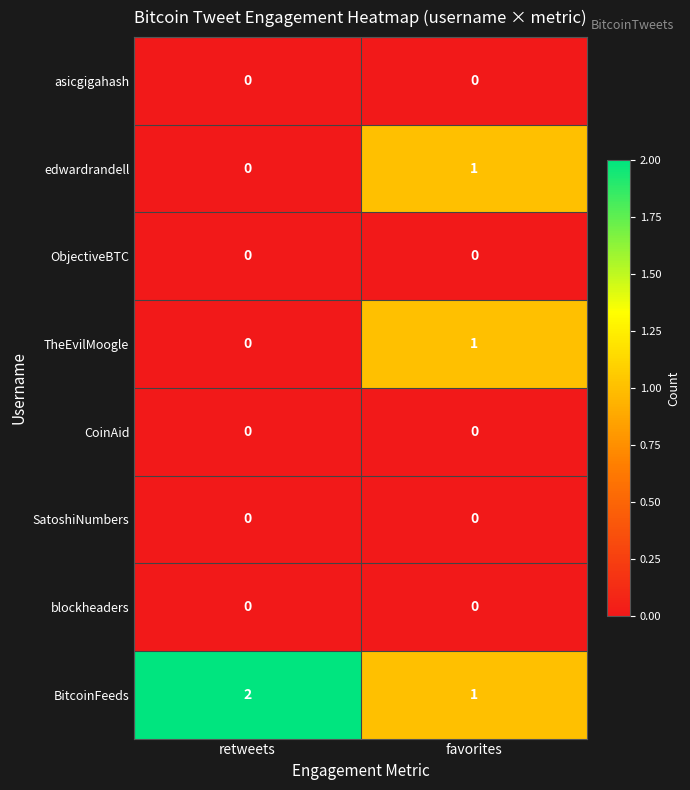

What is the difference between the highest and lowest values at favorites?

1